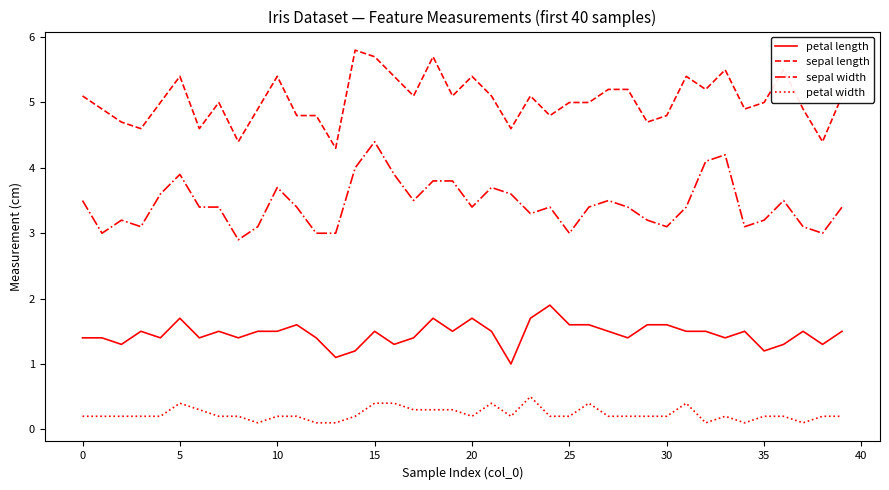

What are all the series names shown in the legend?

petal length, sepal length, sepal width, petal width